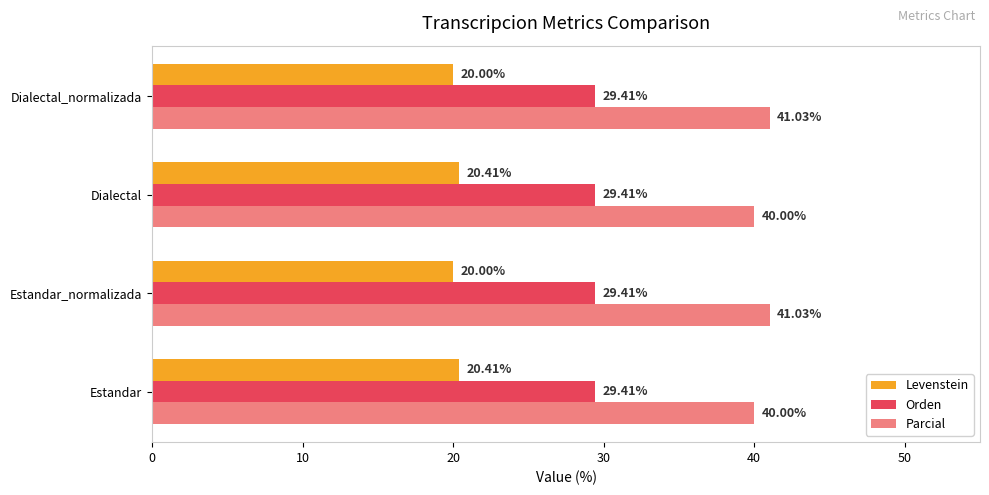

Which series has the largest range (max minus min)?

Parcial